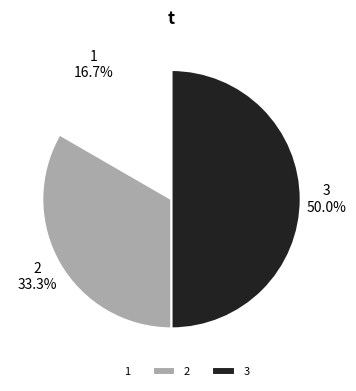

To the nearest percent, what percentage of the pie is 1?

17%